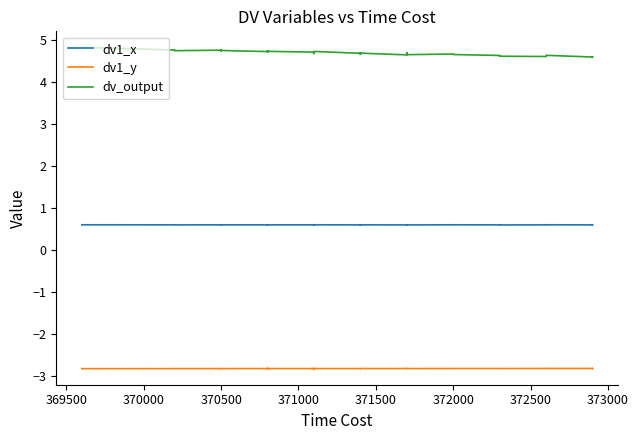

What are all the series names shown in the legend?

dv1_x, dv1_y, dv_output